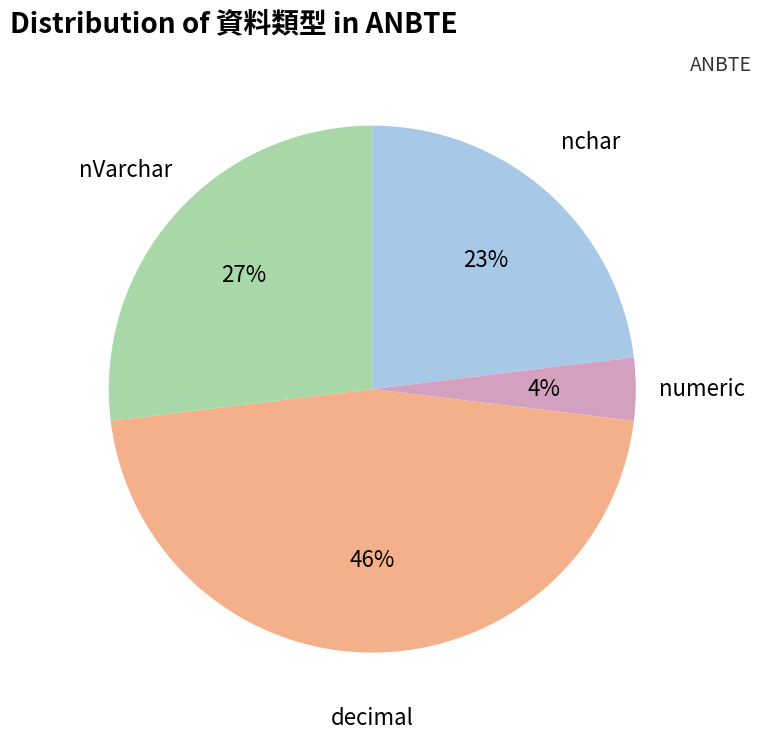

What is the largest slice in the pie chart?

decimal